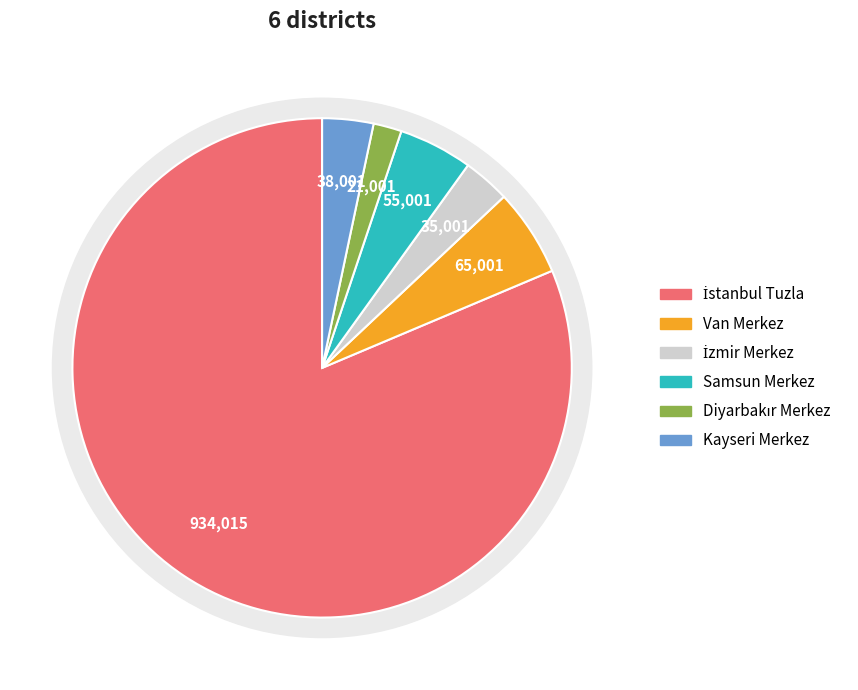

Combined, do İzmir Merkez and Samsun Merkez account for over 50%?

No